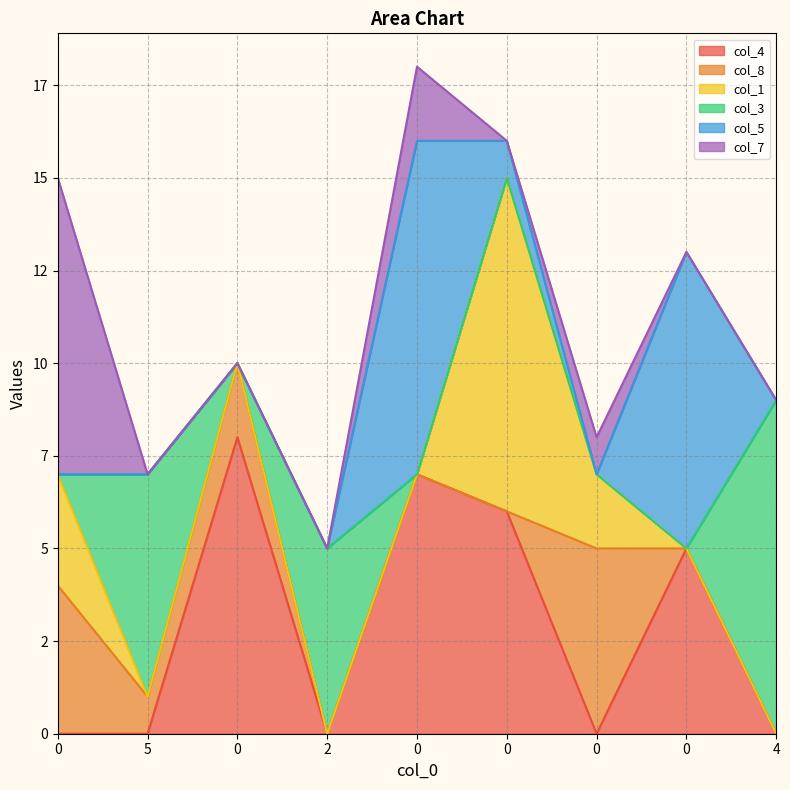

At 4, list the series in order from smallest to largest.

col_4, col_8, col_1, col_5, col_7, col_3